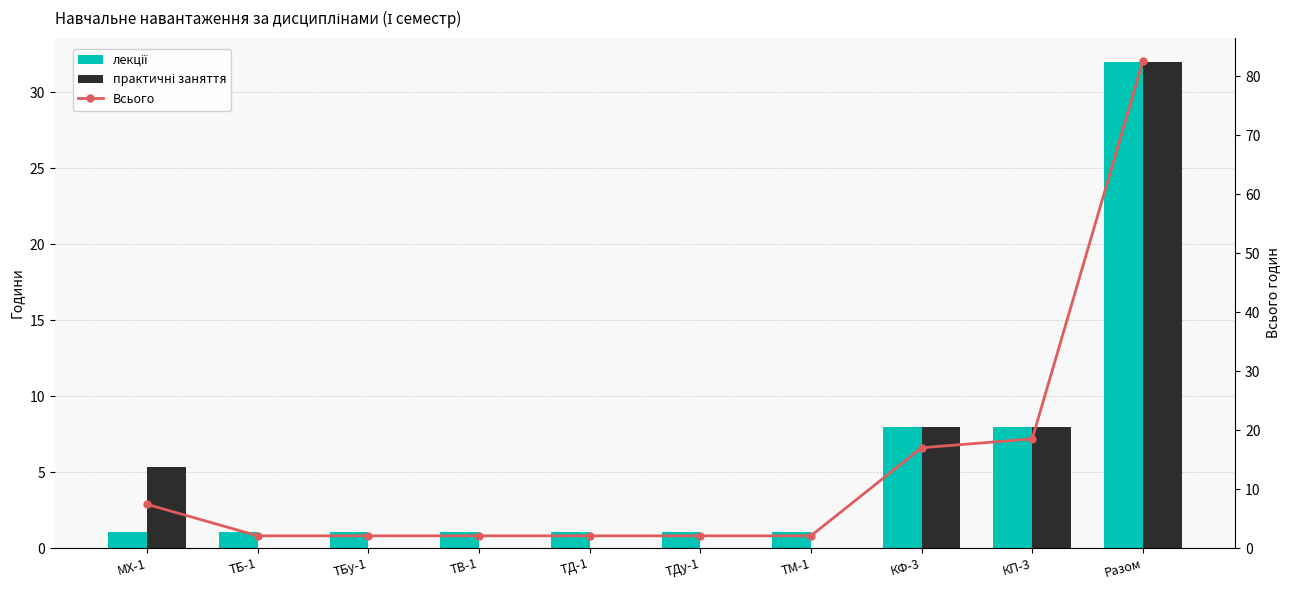

What is the average value of the практичні заняття series?

5.3